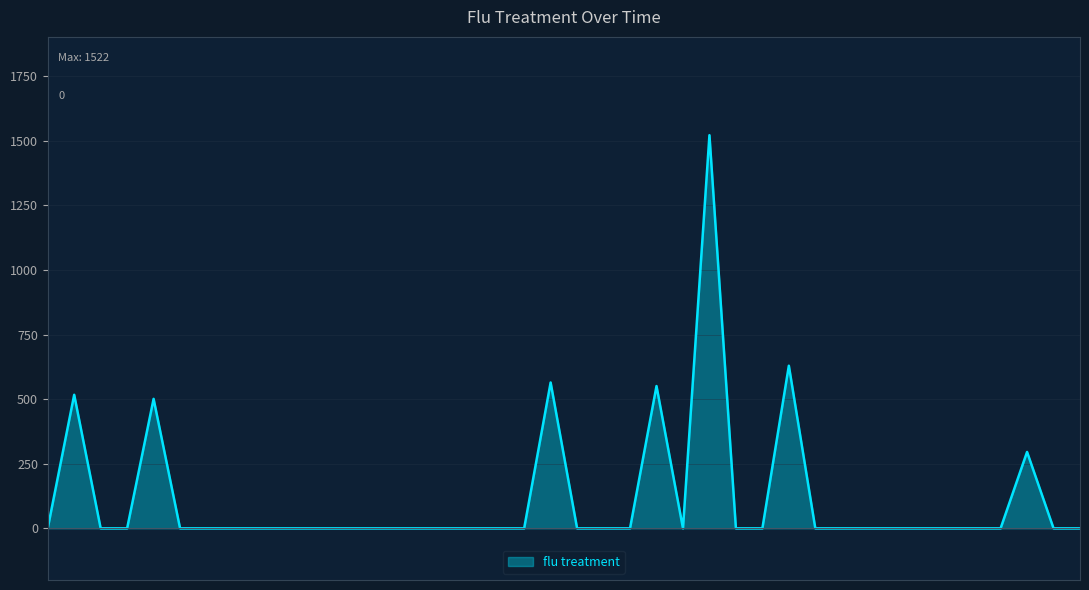

What is the difference between the maximum and minimum values?

1521.6